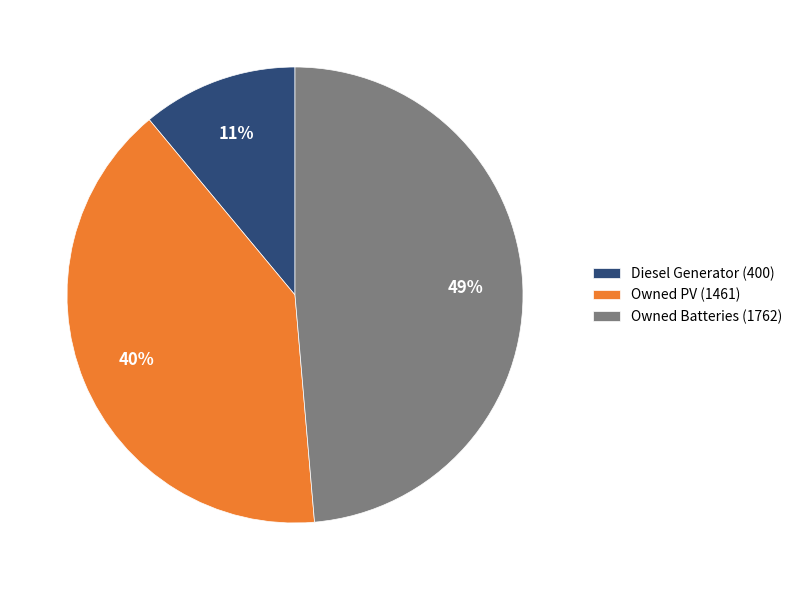

To the nearest percent, what is the difference between the largest and smallest slice percentages?

38%